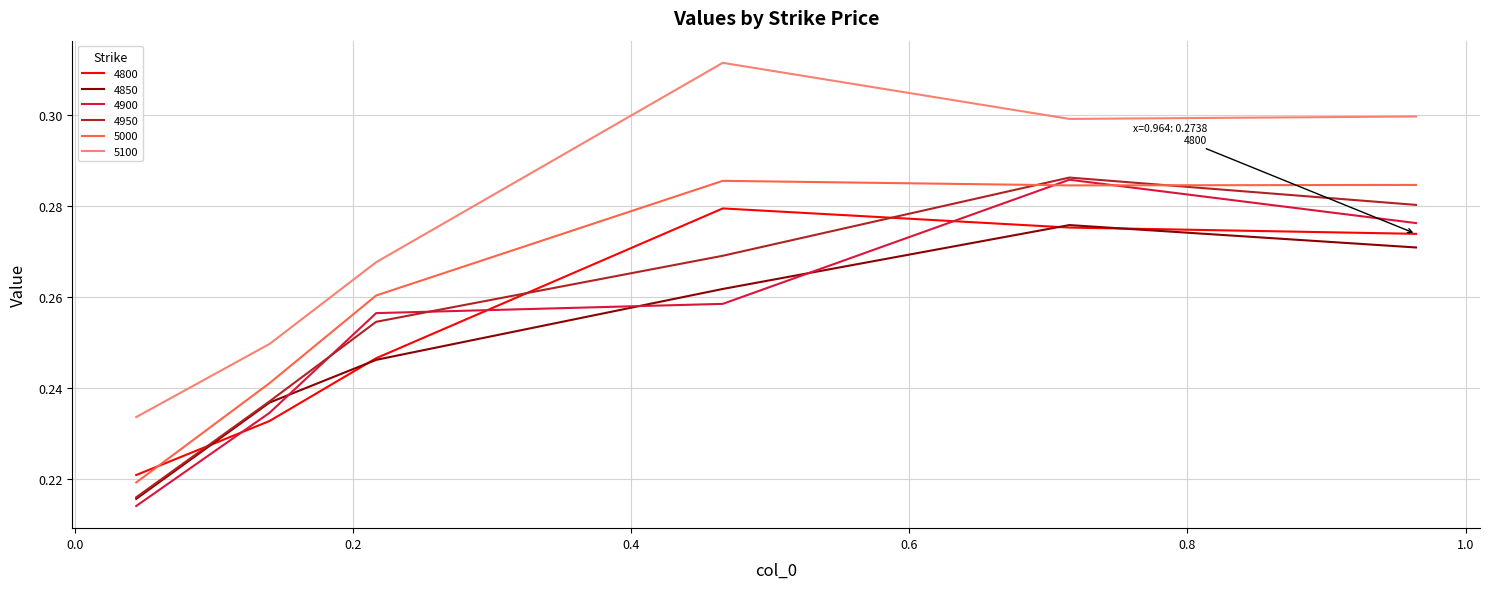

Does the chart have visible grid lines?

Yes